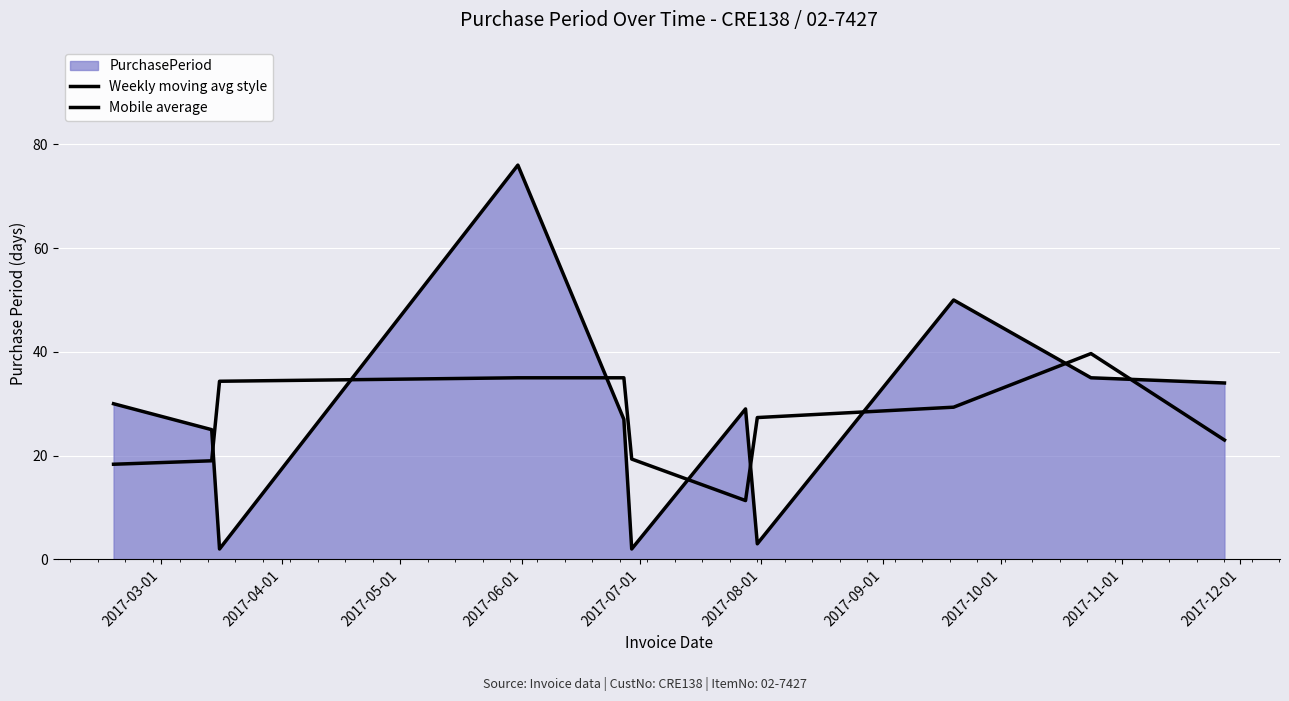

What is the lowest value of the Weekly moving avg style series?

2.0